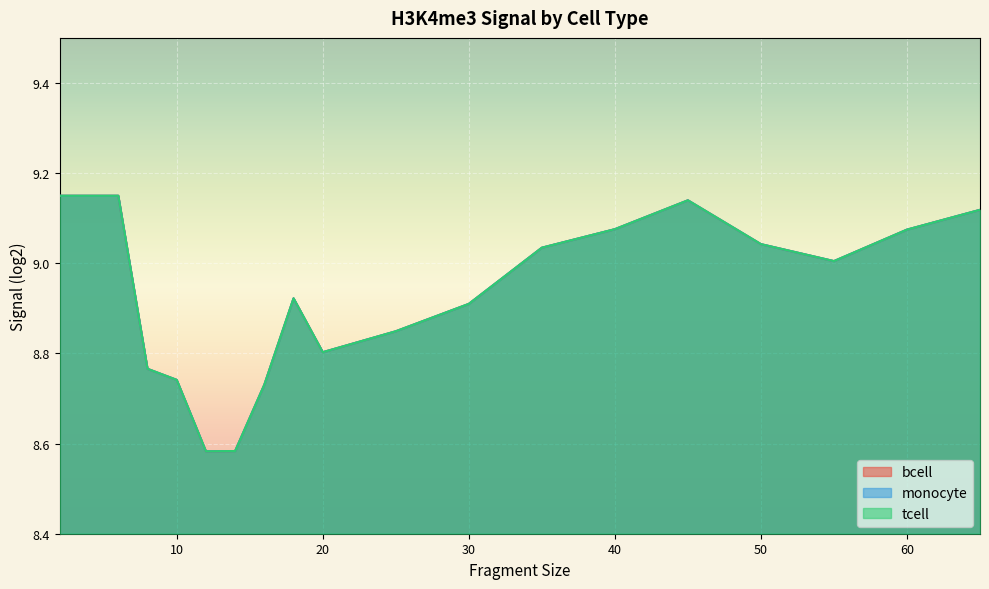

At how many categories does at least one series exceed 9?

10